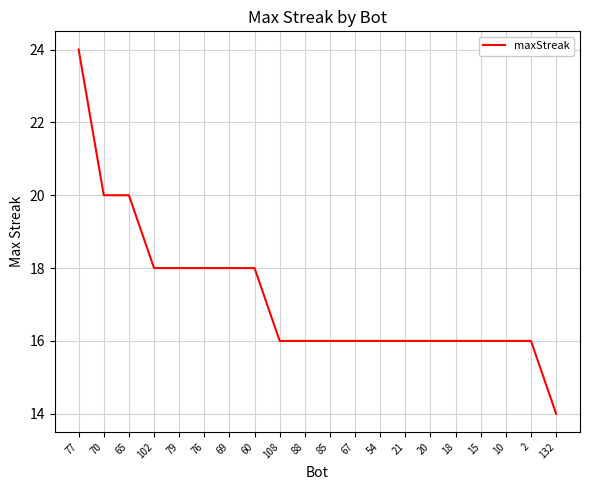

What is the difference between the maximum and minimum values?

10